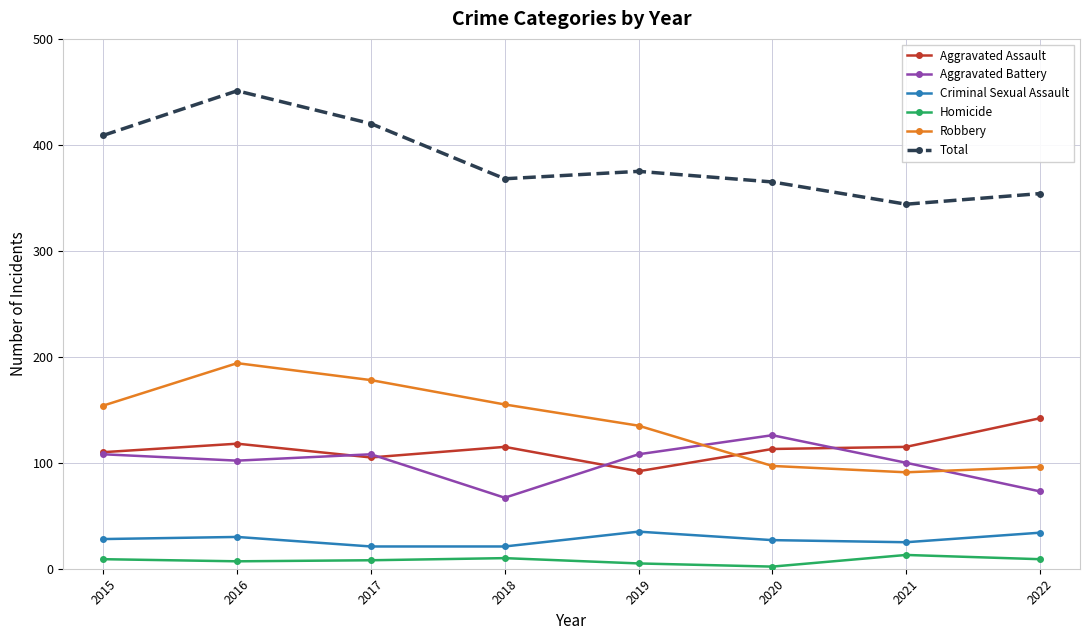

What is the sum of the Criminal Sexual Assault values at 2020 and 2021?

52